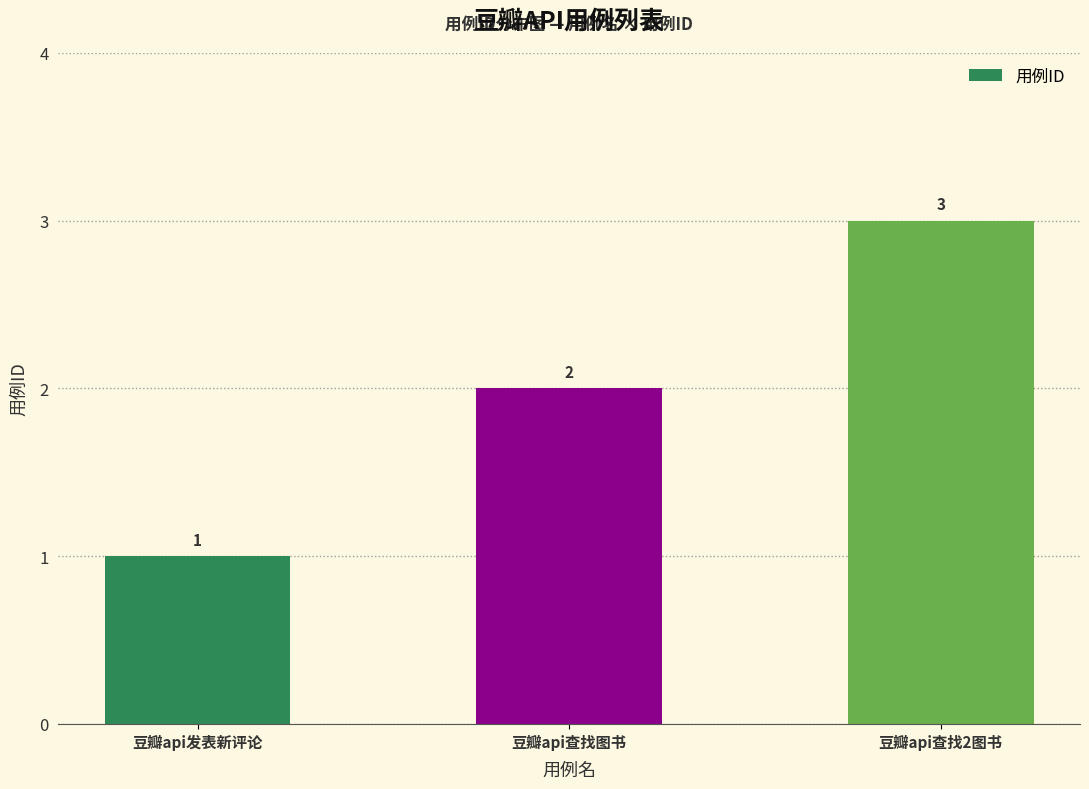

How many values are below 2?

1